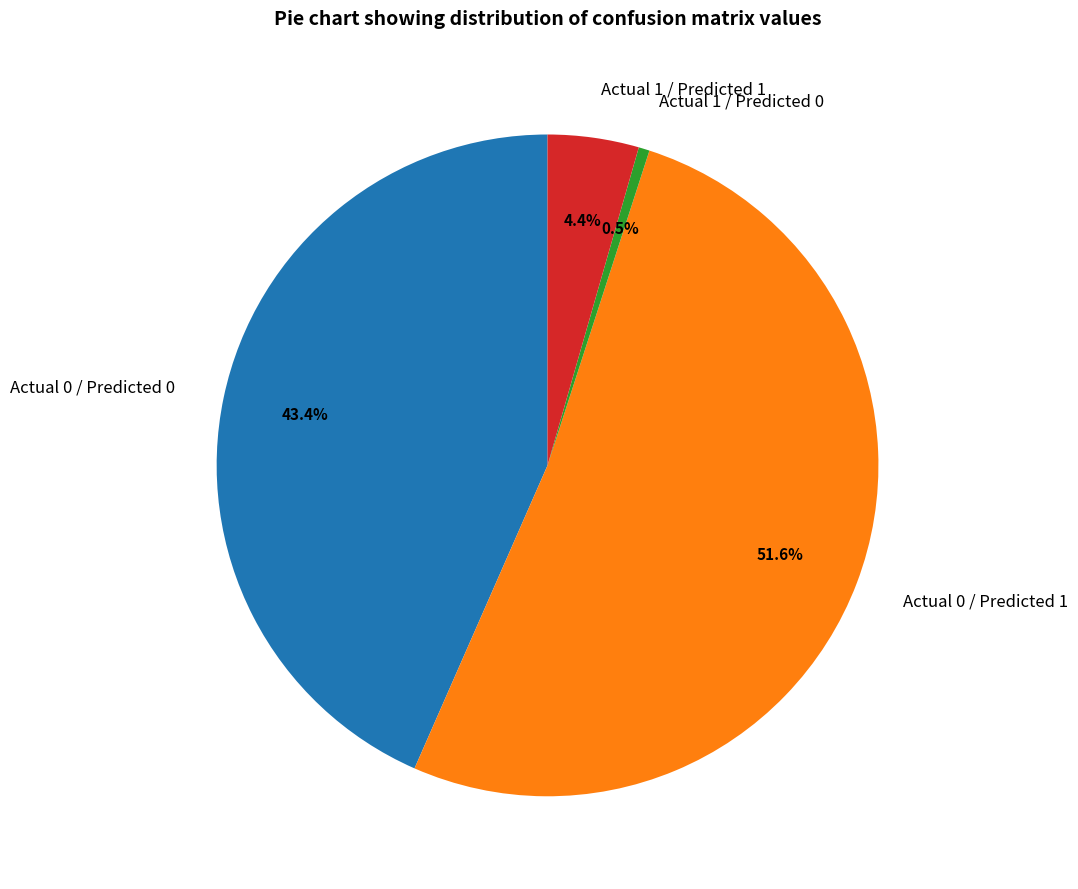

Which category has the biggest portion of the pie?

Actual 0 / Predicted 1